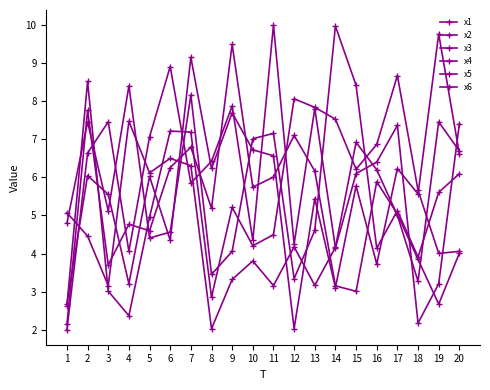

What is the sum of the x3 values at 16 and 14?

14.1